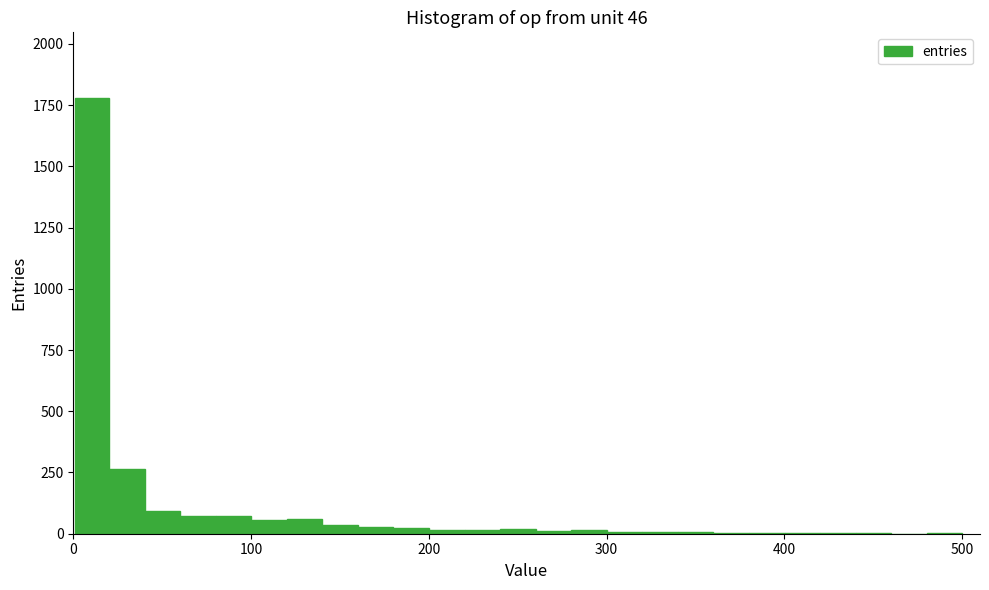

Read against the x-axis, roughly where is the centre of the tallest bar?

10